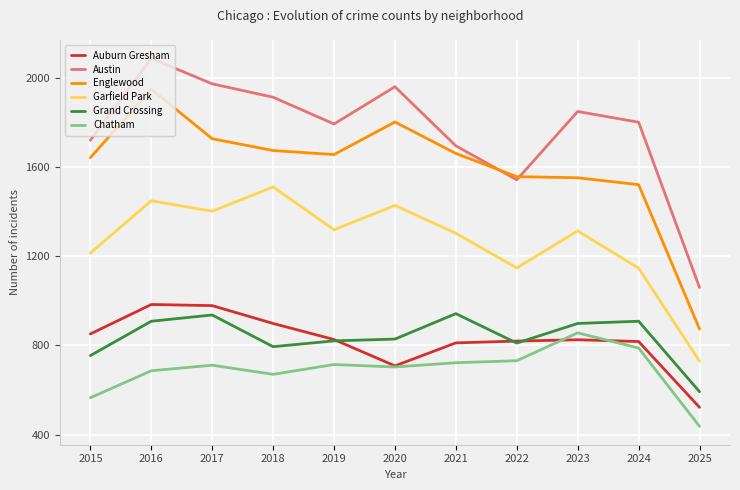

At which category is the sum across all series the highest?

2016